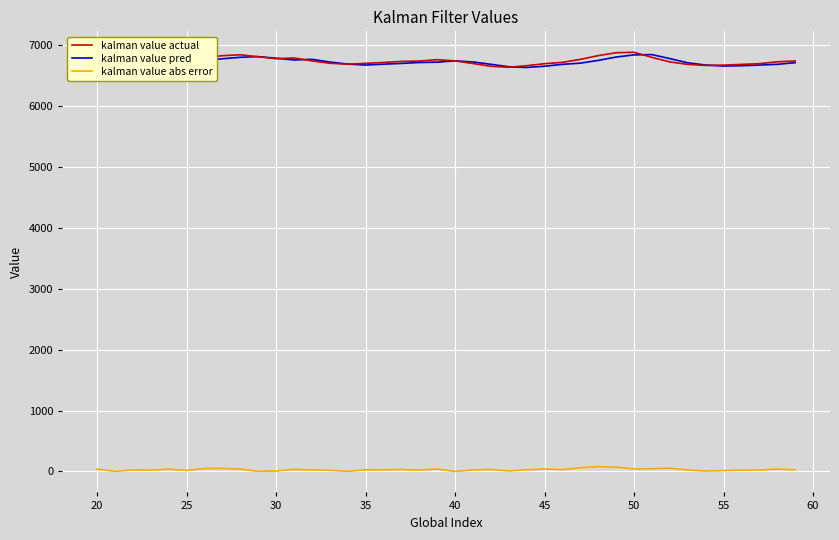

True or false: kalman value abs error and kalman value pred intersect in this chart.

False